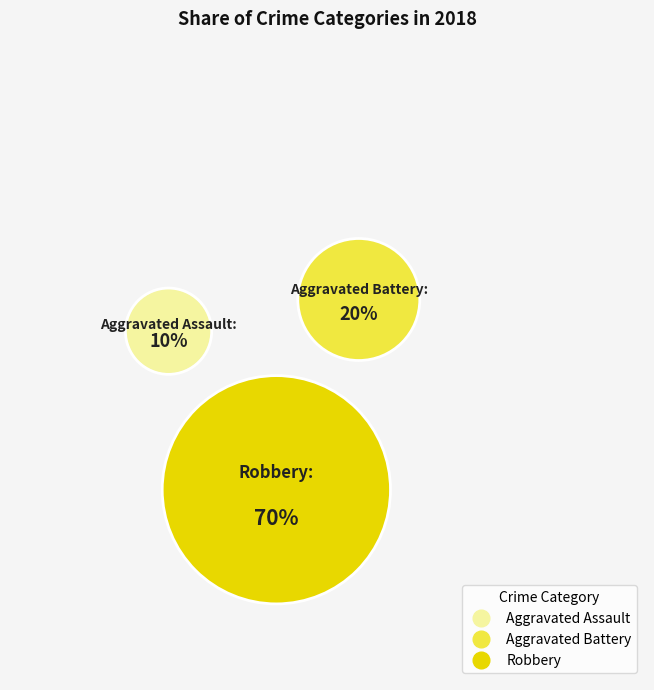

Is there a majority slice in this chart?

Yes